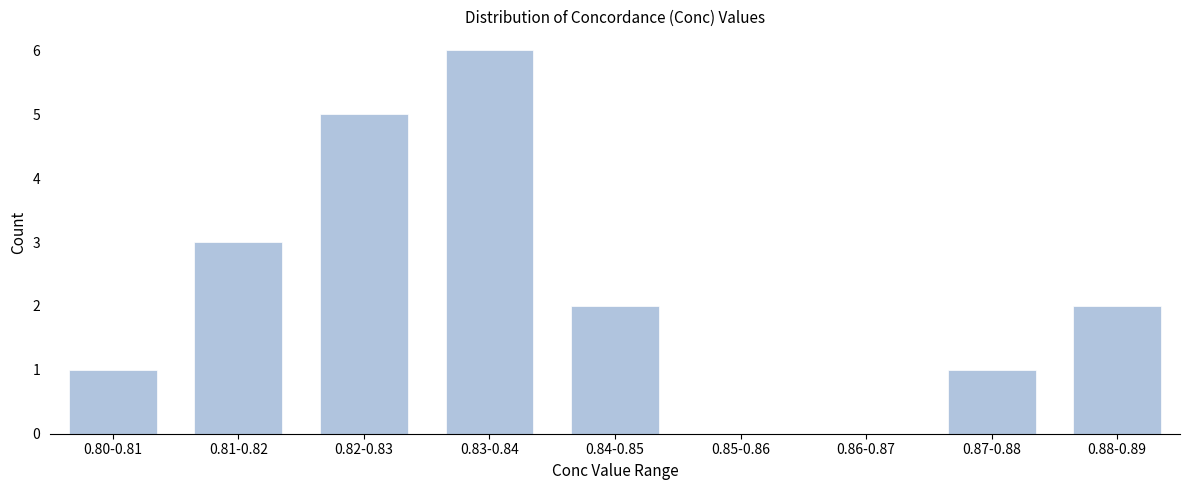

Reading left to right, list all the values displayed in this chart.

0.80-0.81=1	0.81-0.82=3	0.82-0.83=5	0.83-0.84=6	0.84-0.85=2	0.85-0.86=0	0.86-0.87=0	0.87-0.88=1	0.88-0.89=2